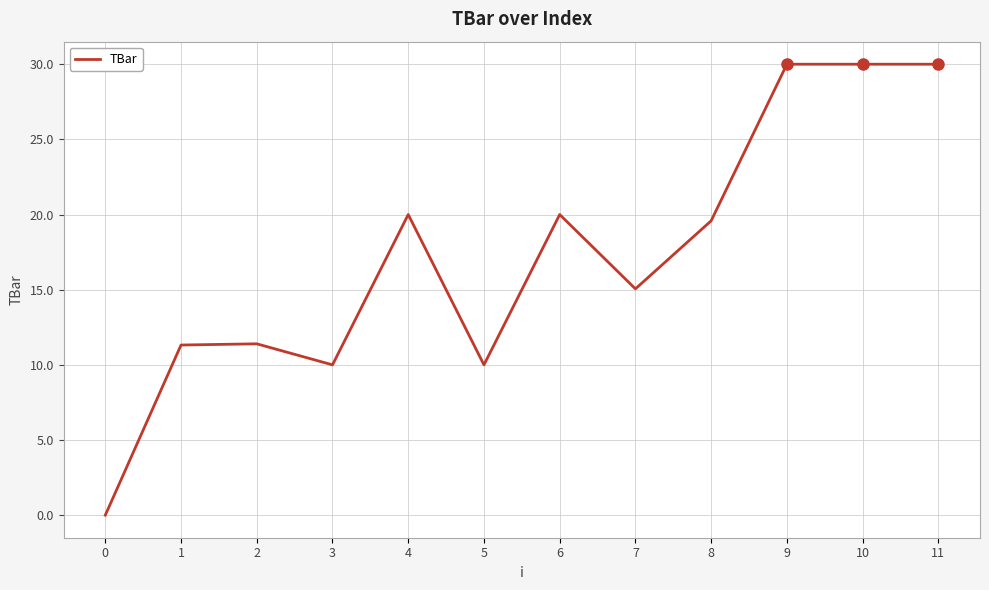

What is the difference between the values at 10 and 1?

18.7